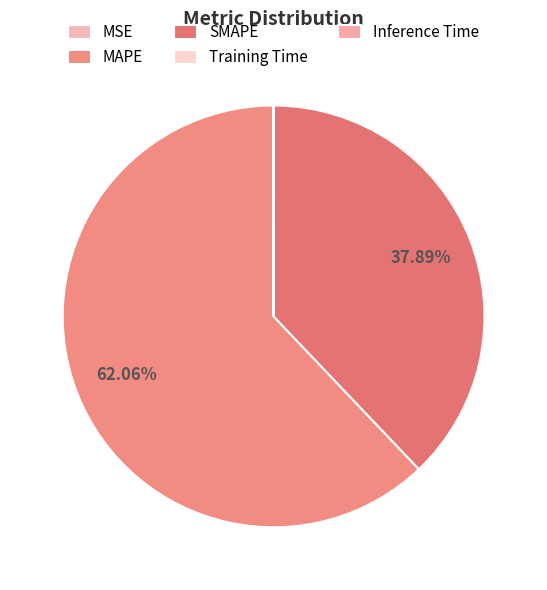

Which category has the biggest portion of the pie?

MAPE